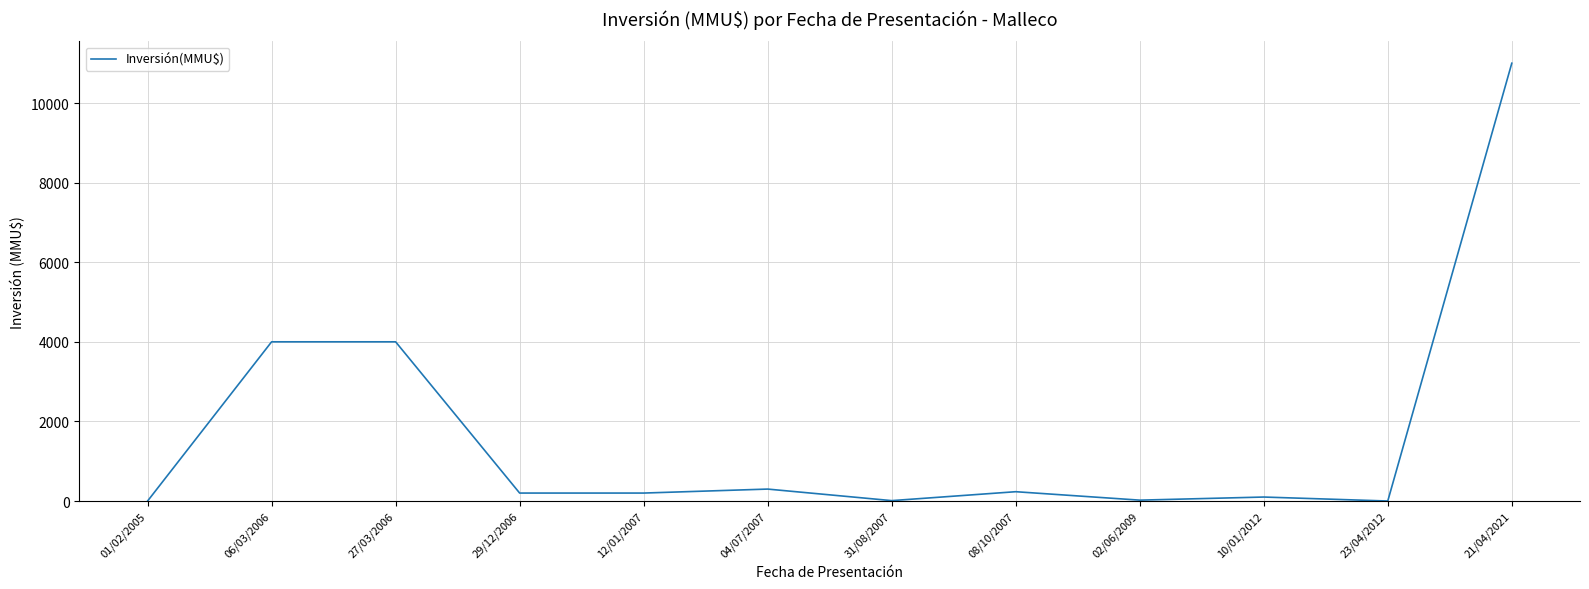

What is the difference between the maximum and minimum values?

11000